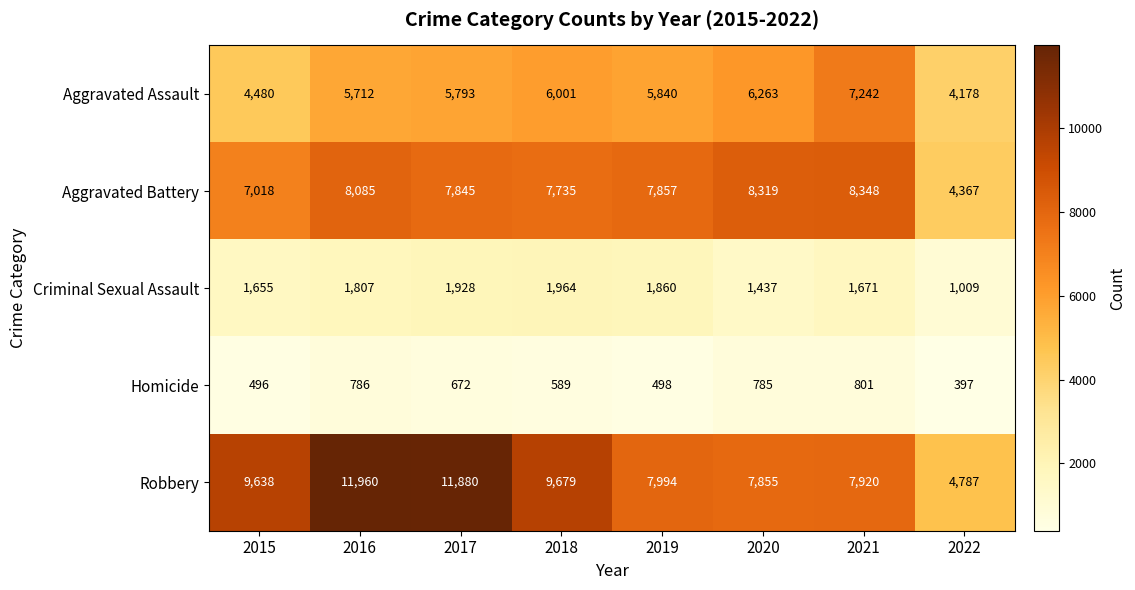

The Criminal Sexual Assault series shows 1009 at 2022. True or false?

True